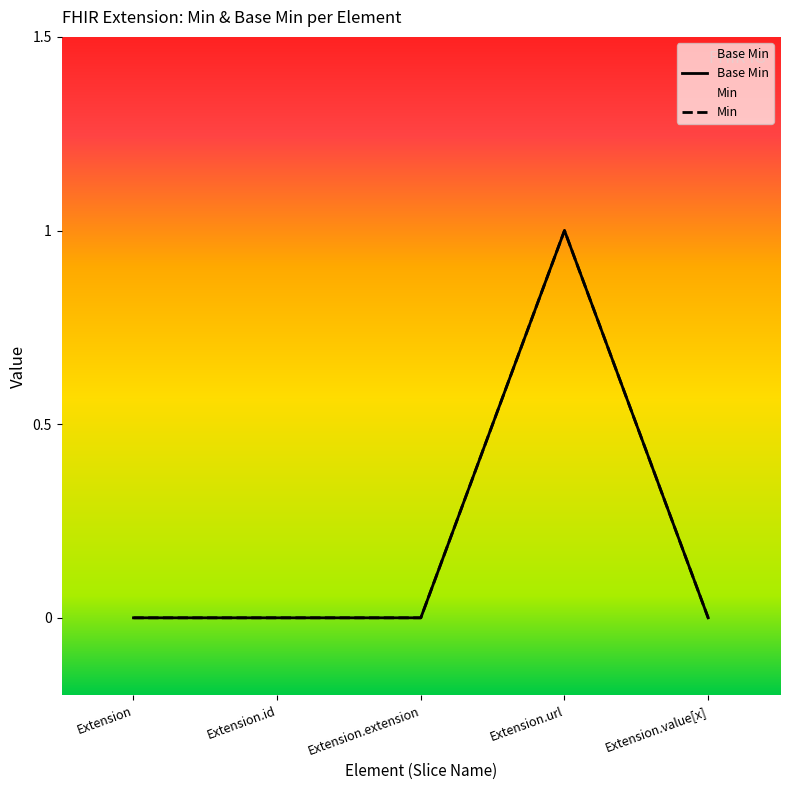

How many lines are shown in the chart?

2